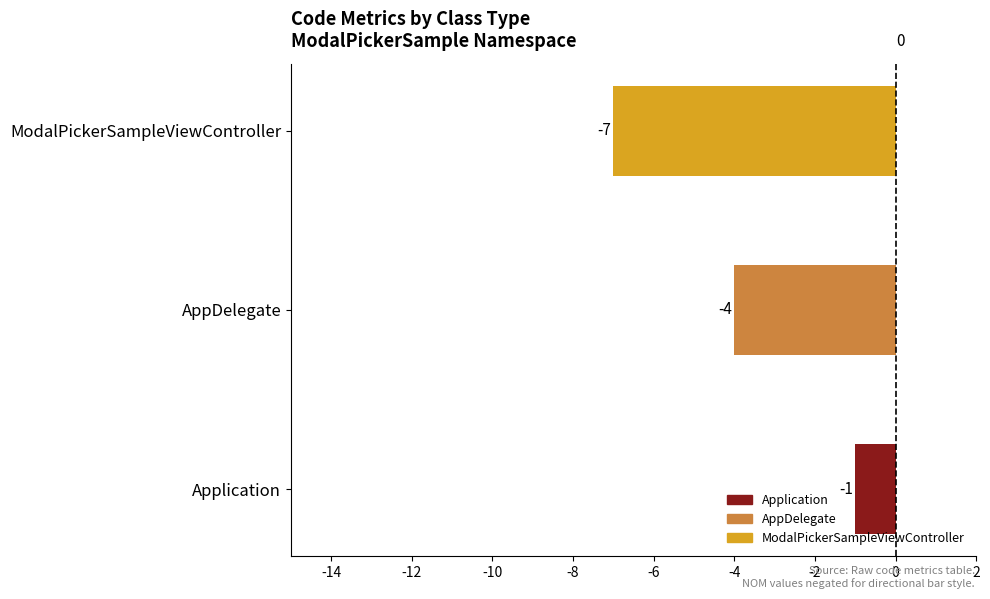

Count the number of categories in the chart.

3